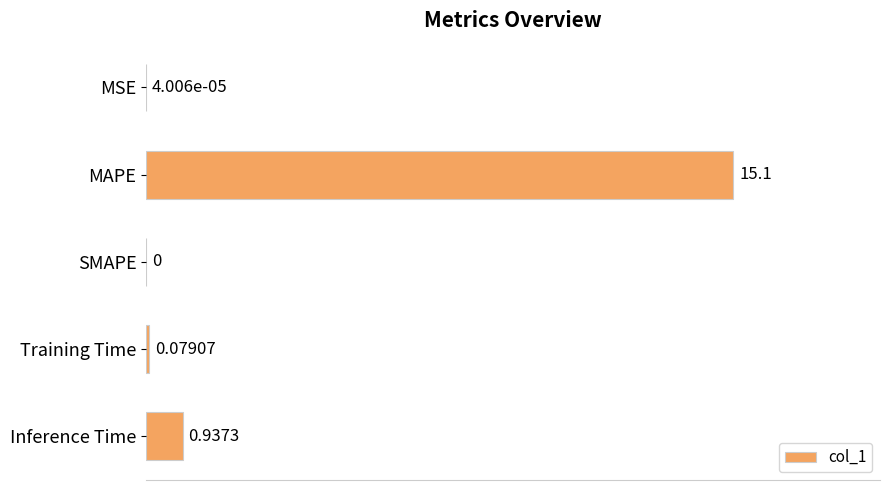

Count the number of categories in the chart.

5